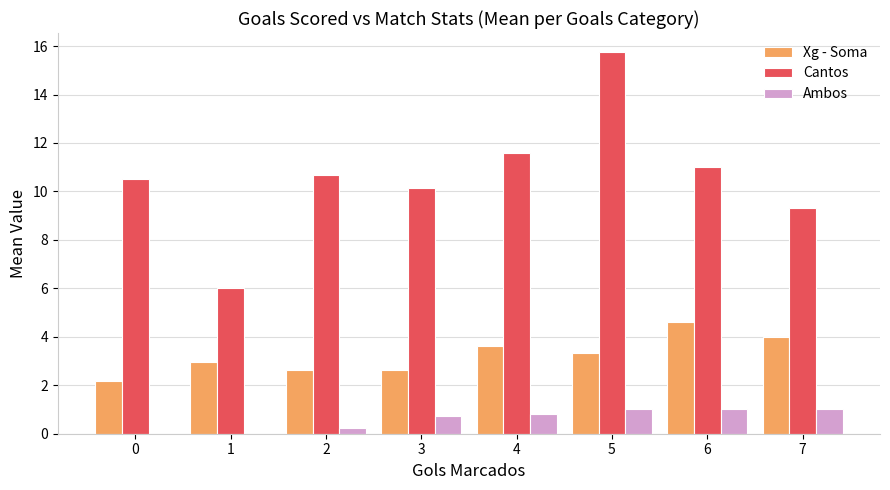

At which label does Cantos reach its peak?

5